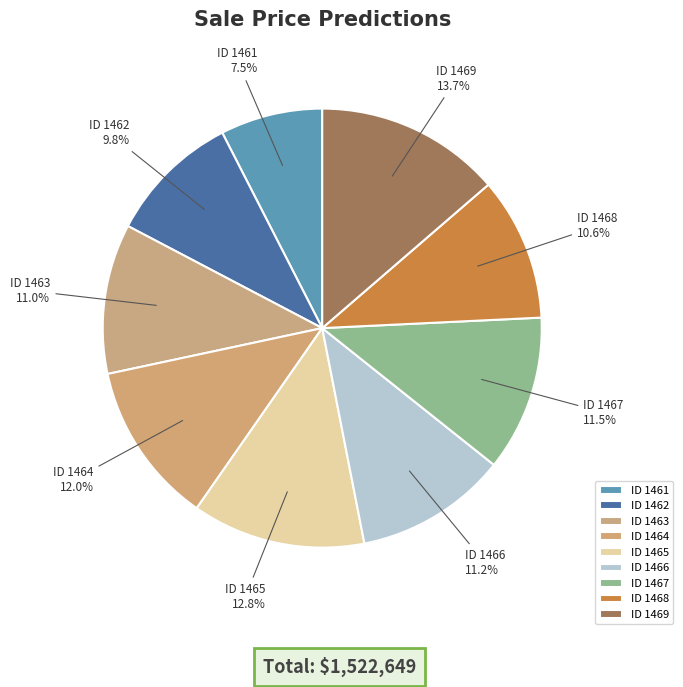

Does ID 1463 represent more than half of the total?

No